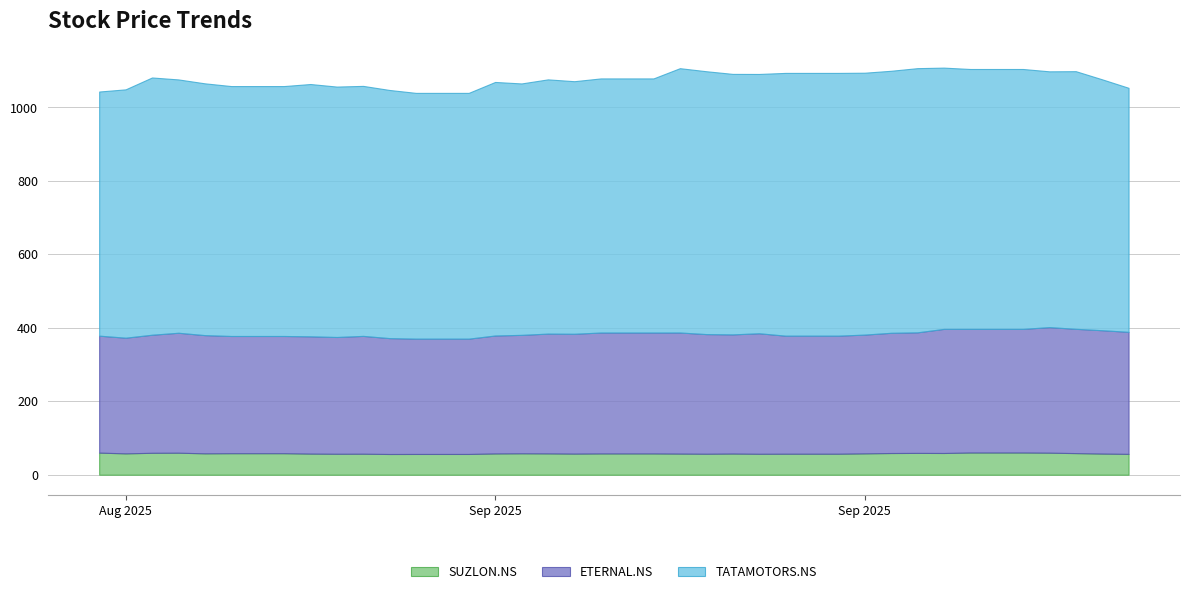

How many interior local valleys does the ETERNAL.NS series have?

3